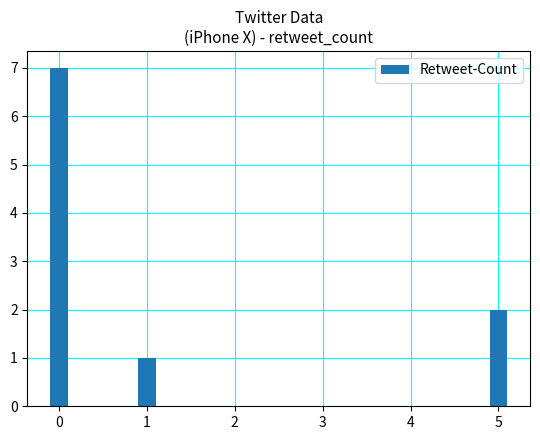

Rank the categories by value from lowest to highest.

1, 5, 0